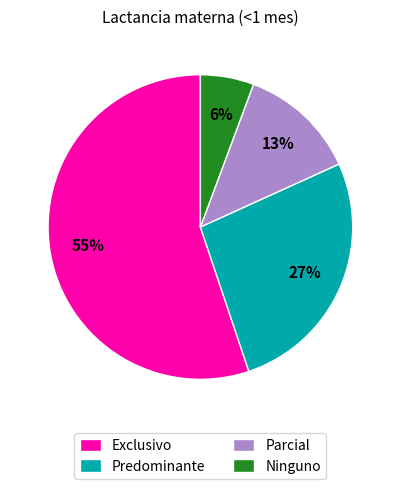

Is the sum of Exclusivo and Ninguno greater than half?

Yes